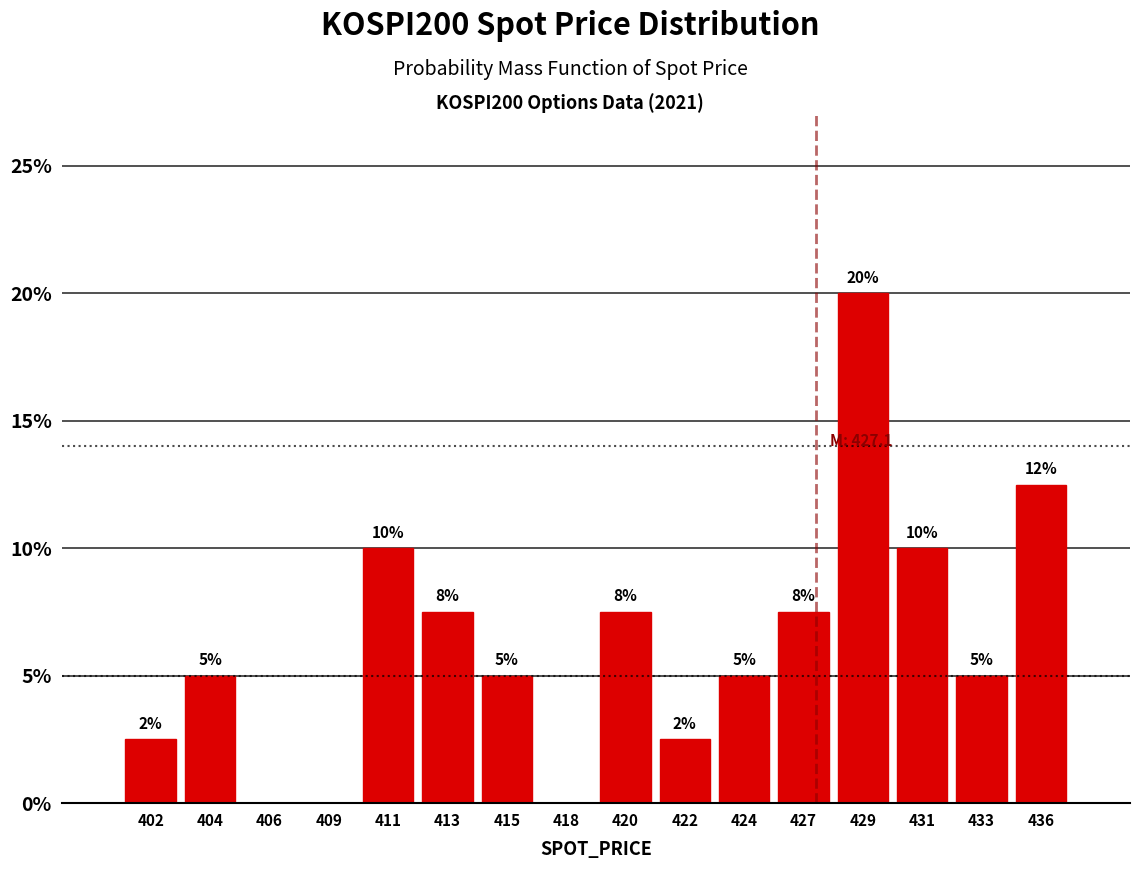

Over which range of the x-axis is the bar tallest?

428.0 to 430.0